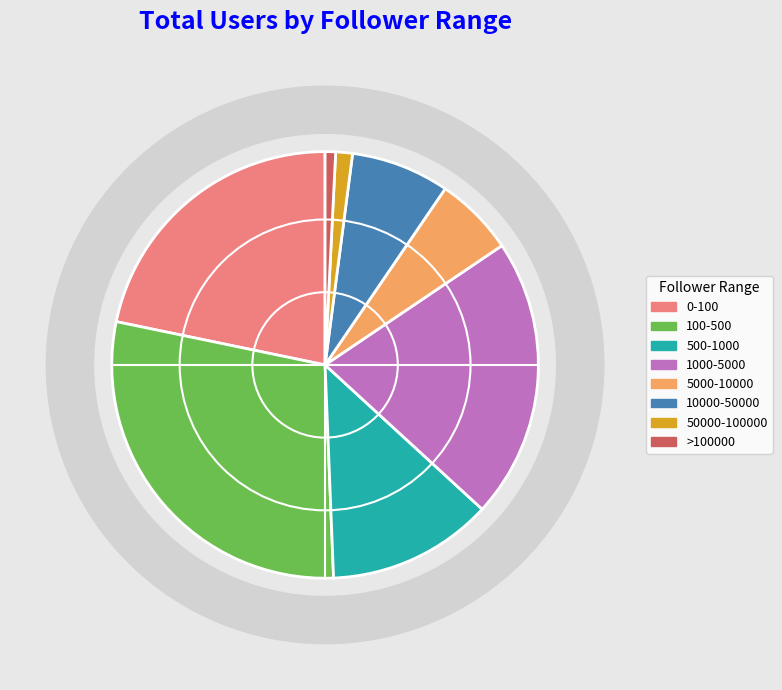

What portion of the pie excludes 100-500?

71.1%